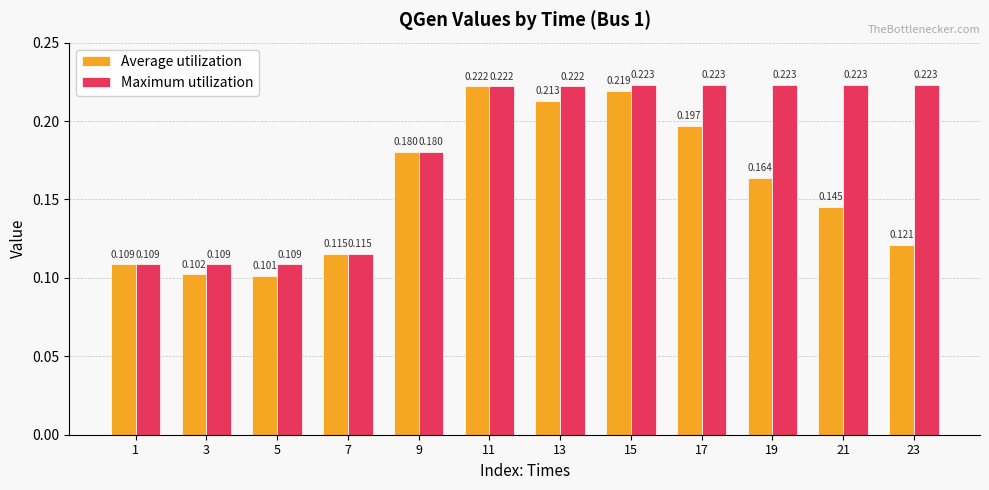

Which series changed the most between 1 and 3?

Average utilization